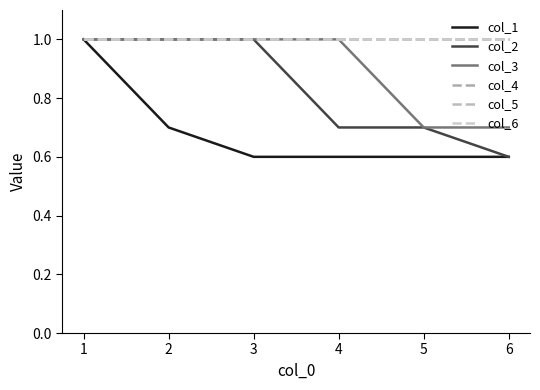

At which category is the sum across all series the highest?

1